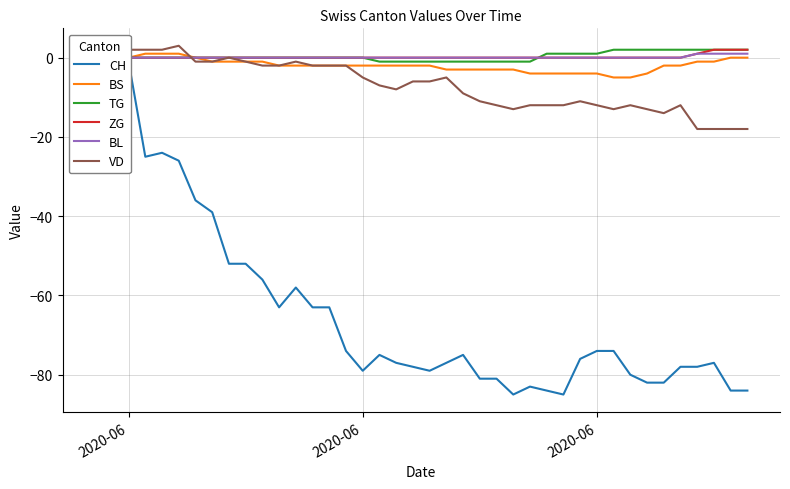

The value of TG at 2020-06 is 0.7. True or false?

False